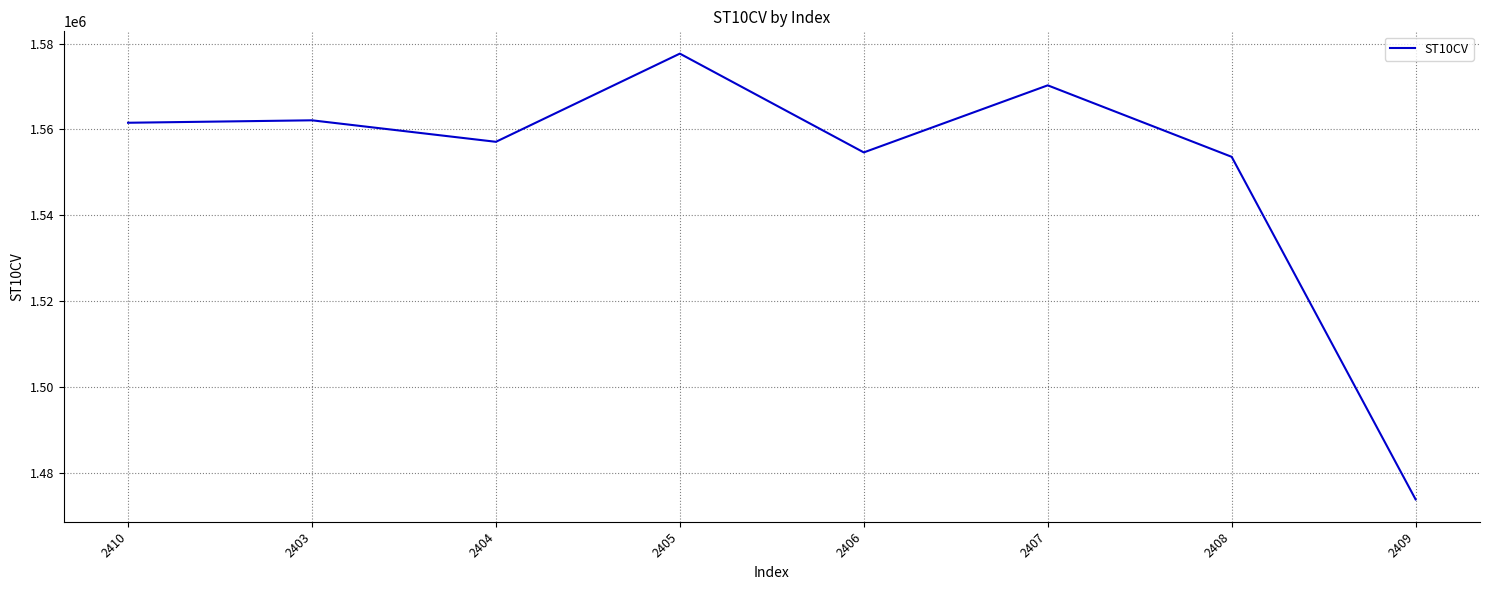

Between 2409 and 2408, which is larger?

2408